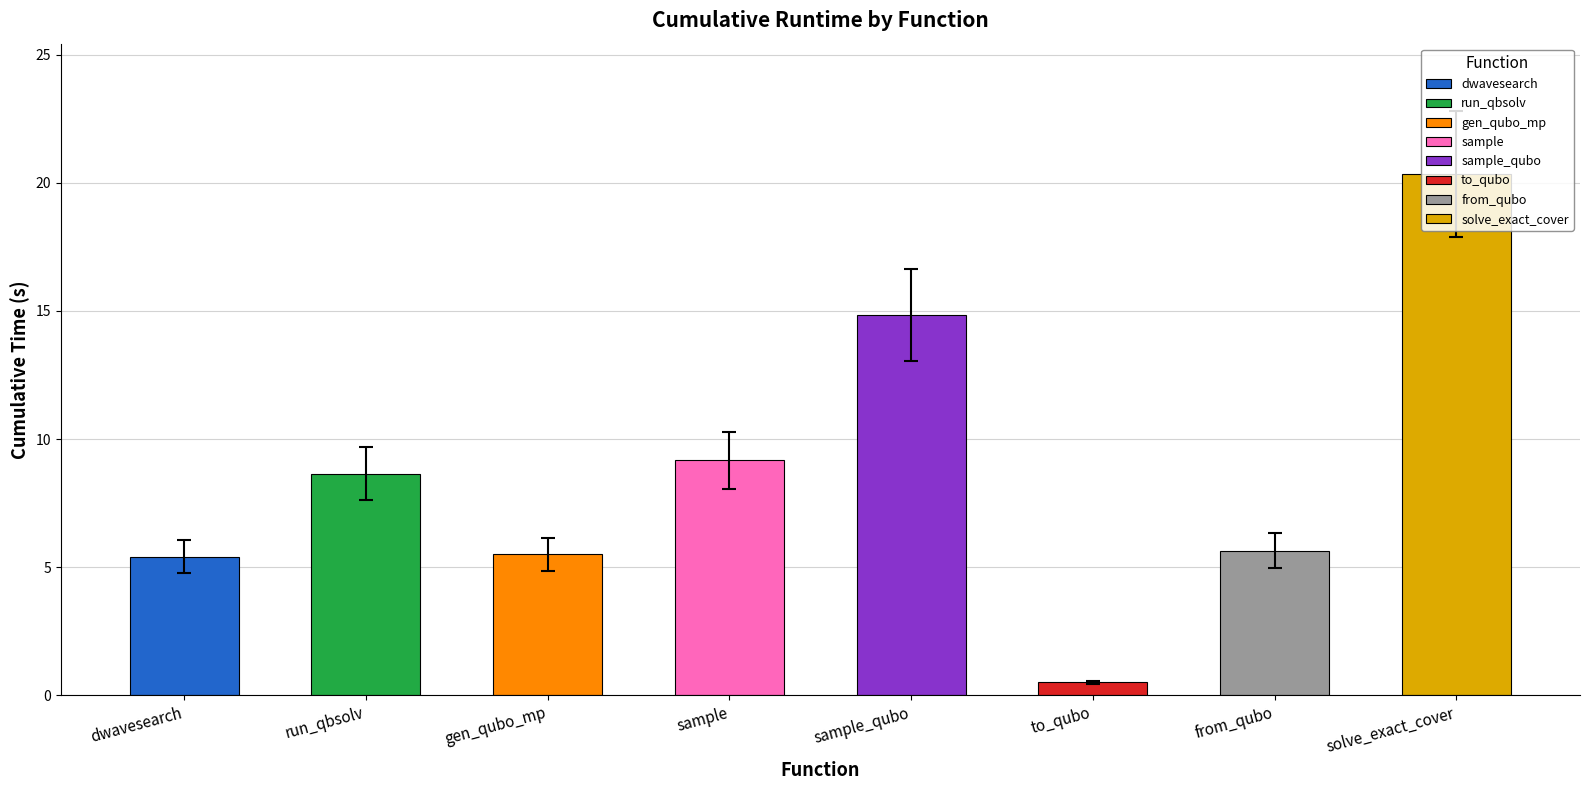

Is it true that the value at gen_qubo_mp is 5.5?

True